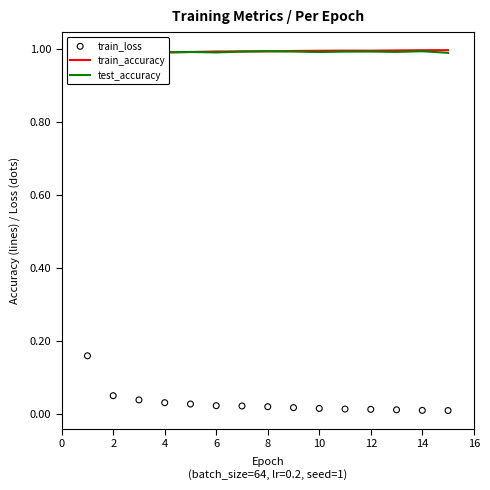

Which series has the largest total across all categories?

test_accuracy